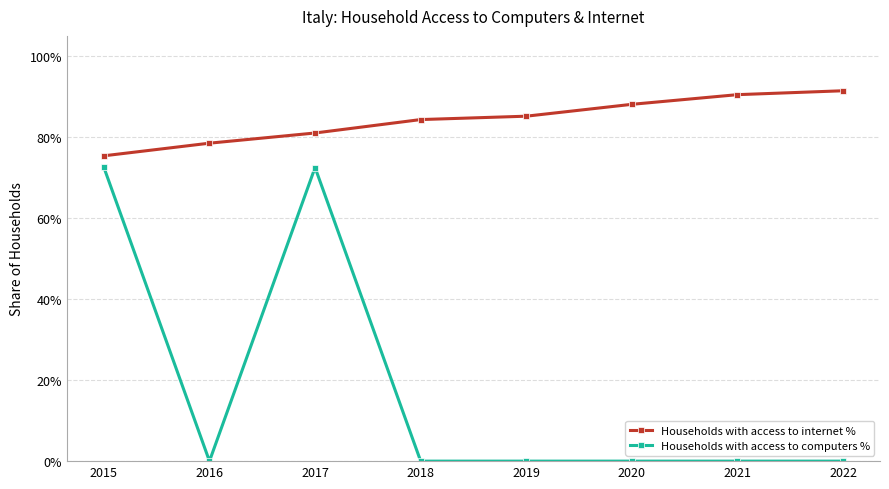

Is it true that Households with access to internet % equals 0.9 at 2020?

True